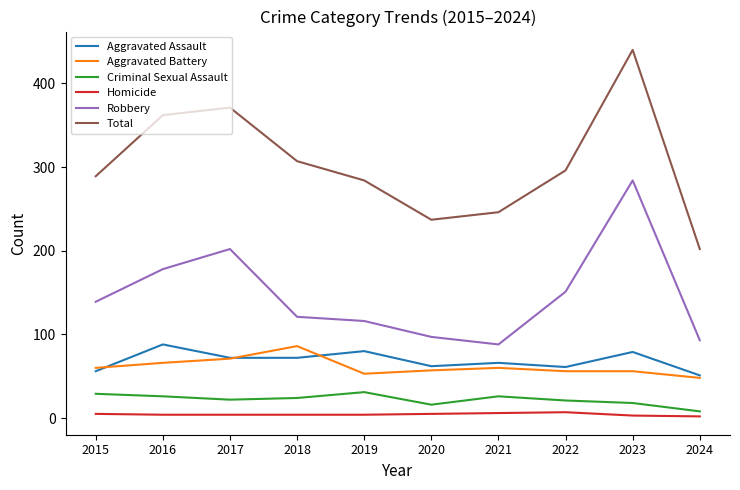

At how many categories does at least one series exceed 381?

1